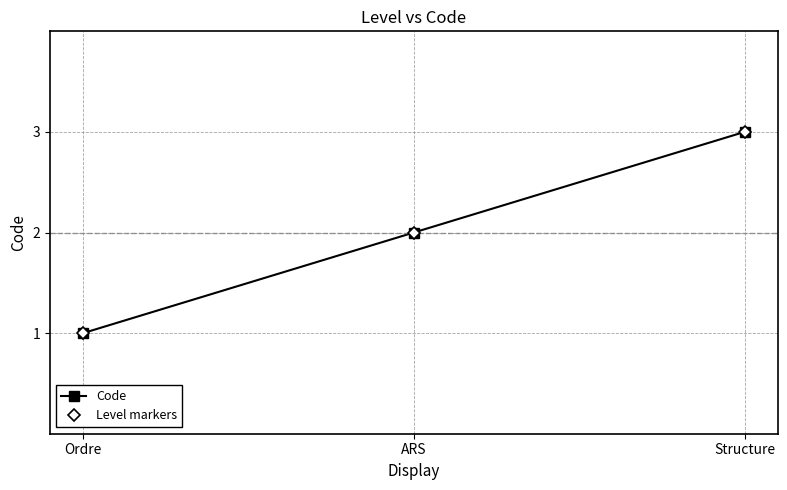

Which category has the lowest value across all series?

Ordre